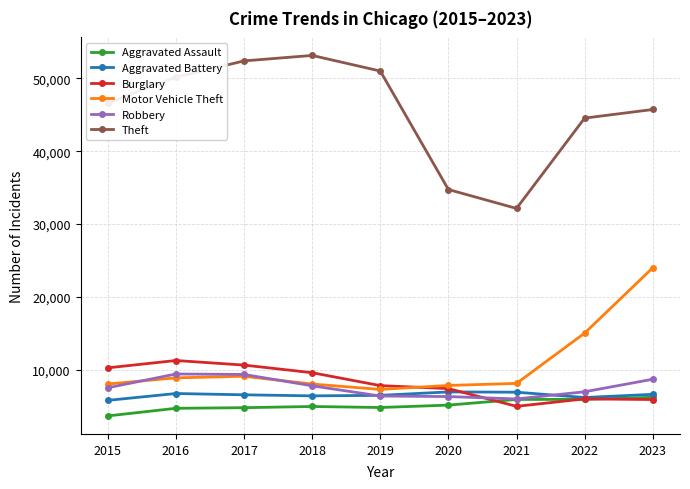

What is the difference between the second highest and minimum values in the Aggravated Battery series?

1120